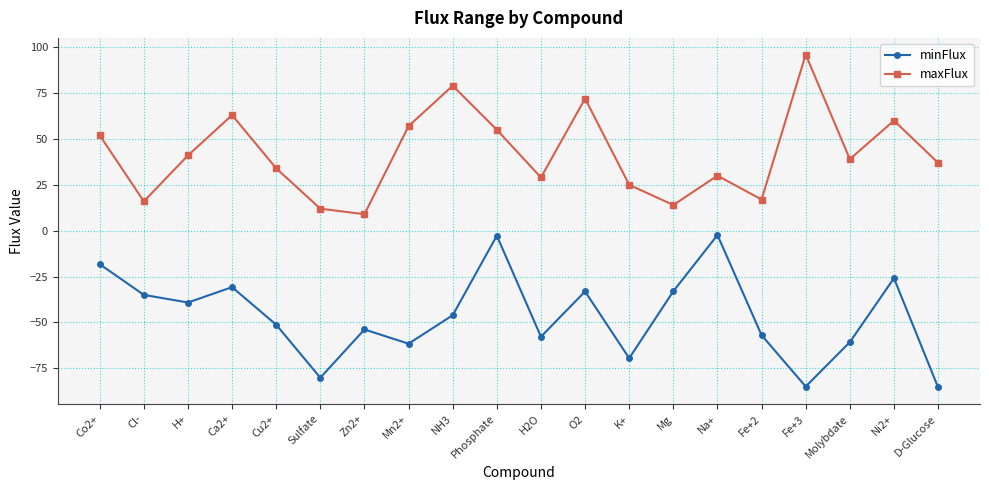

Is the value of minFlux at Cu2+ greater than the value of maxFlux at Co2+?

No